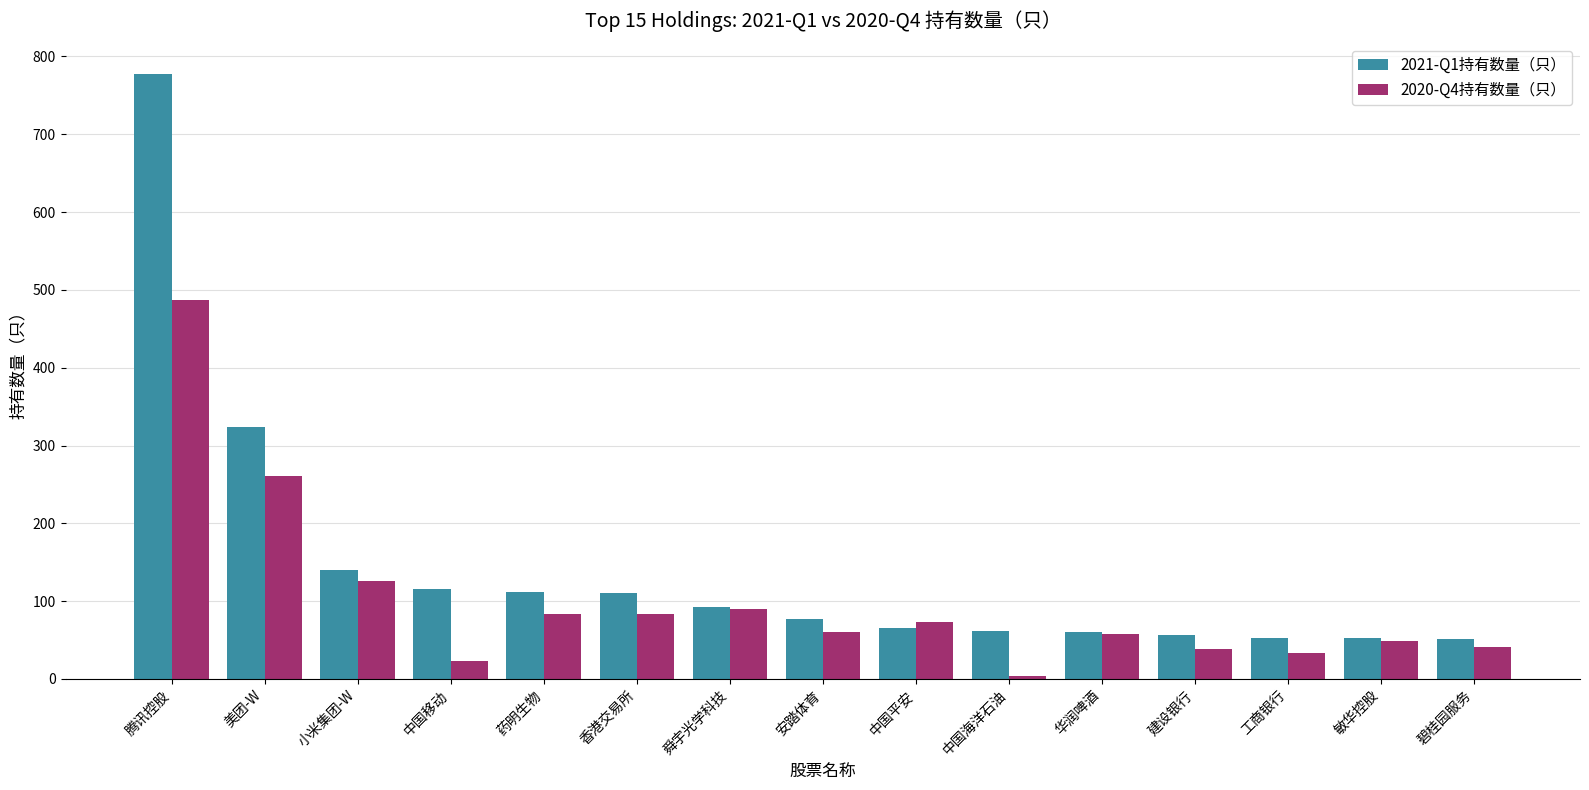

What is the average value of the 2020-Q4持有数量（只） series?

101